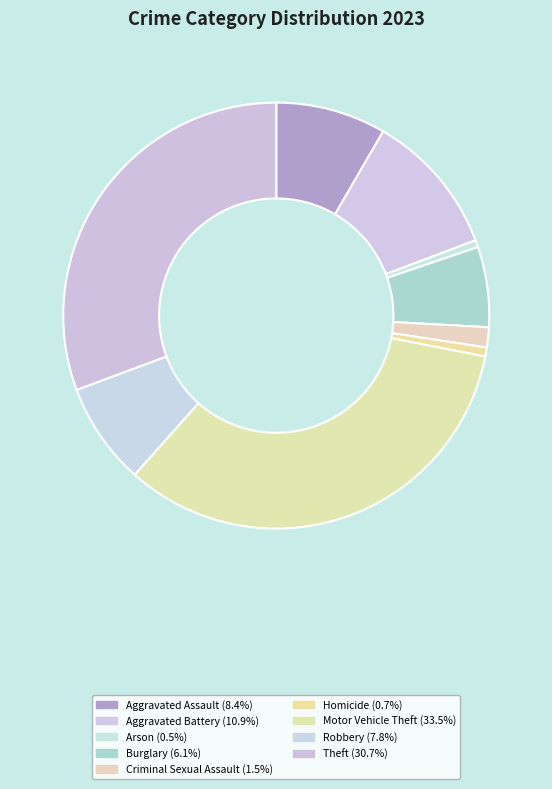

Does any single category account for the majority?

No